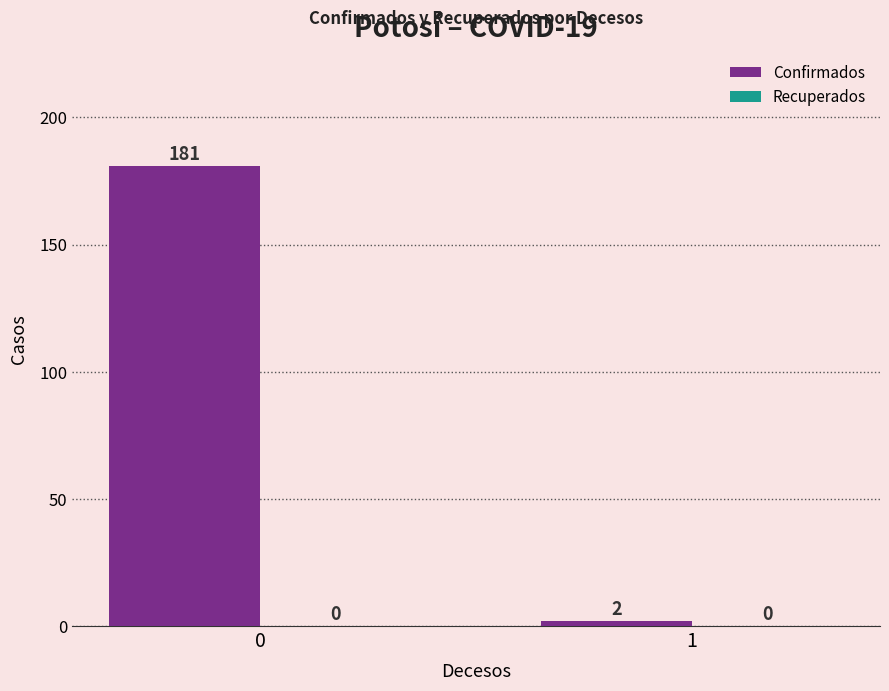

What is the change in value from 0 to 1?

-179